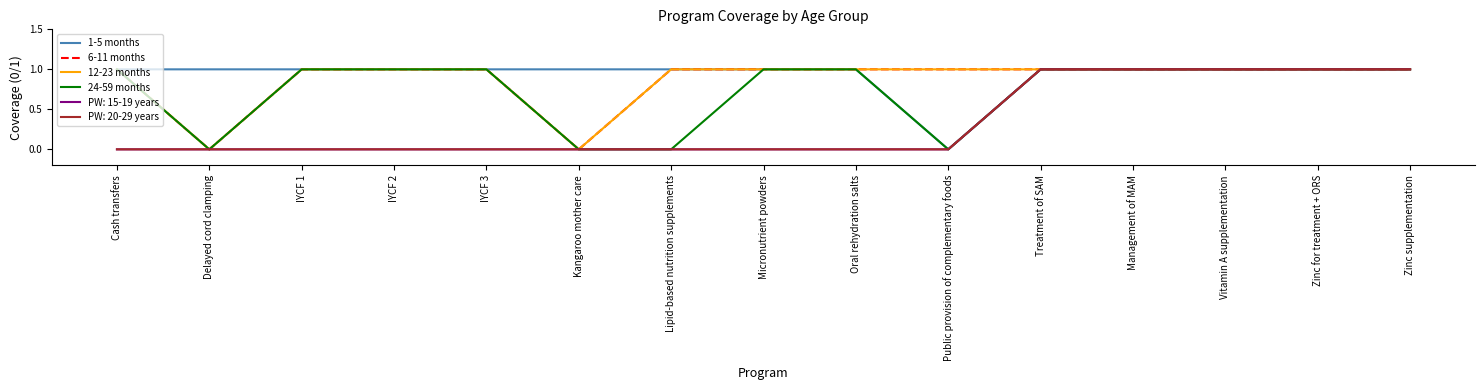

What is the total value across all series at Cash transfers?

4